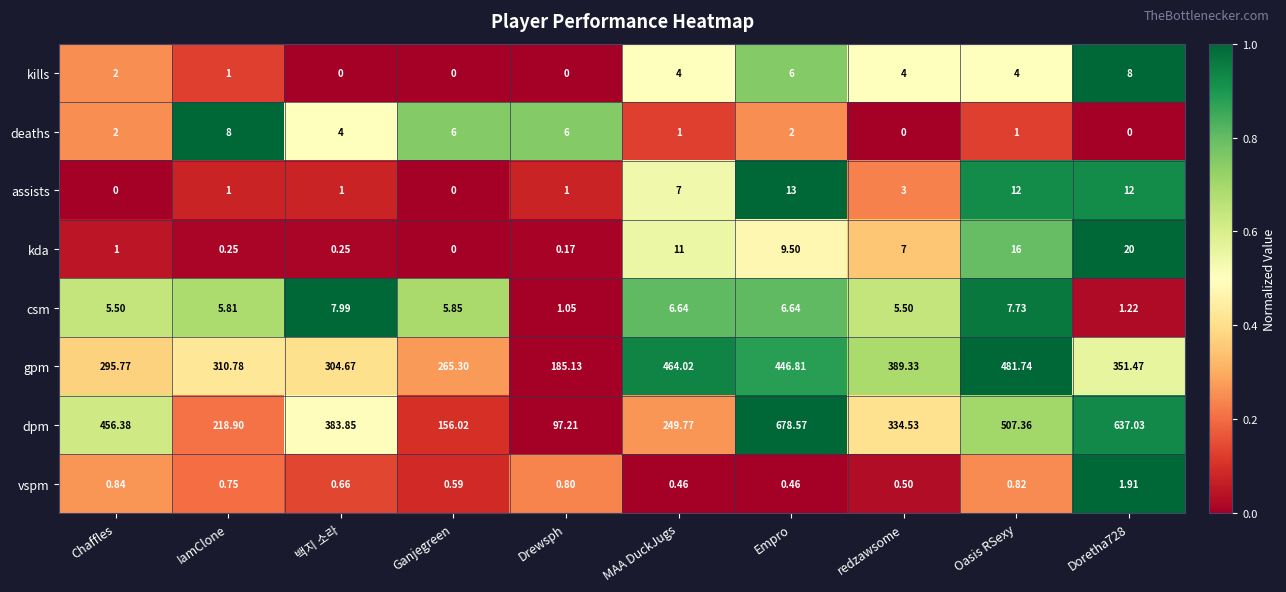

Is the value of deaths at redzawsome greater than the value of assists at MAA DuckJugs?

No